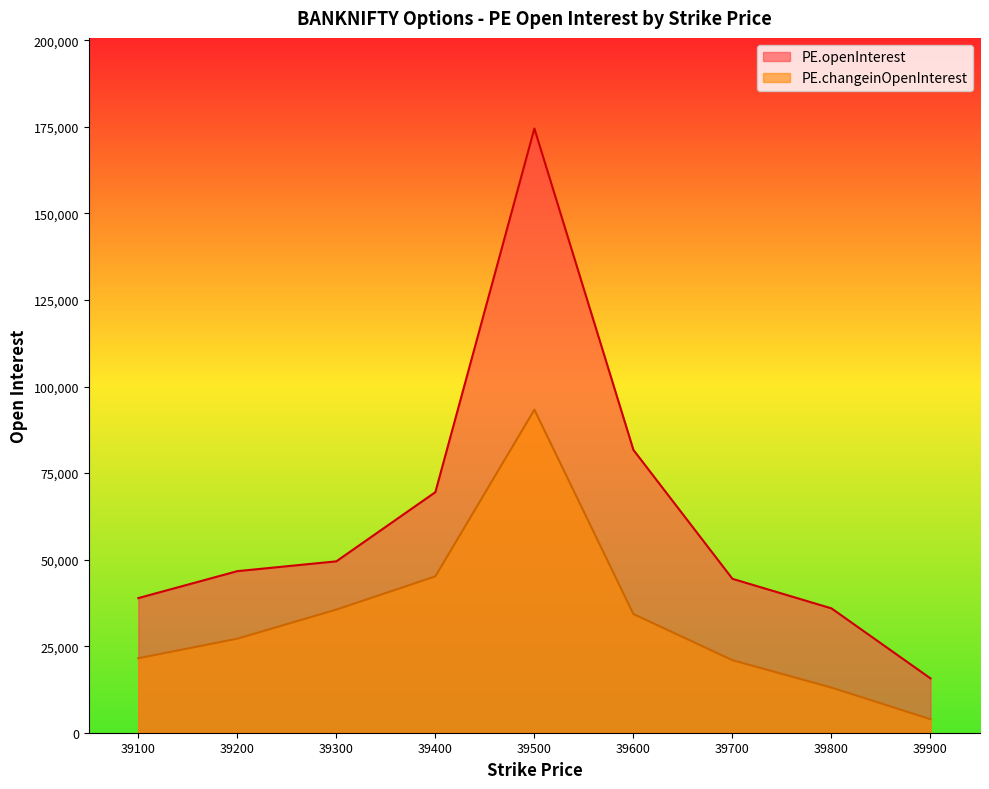

What value does the PE.openInterest series have at 39400?

69499